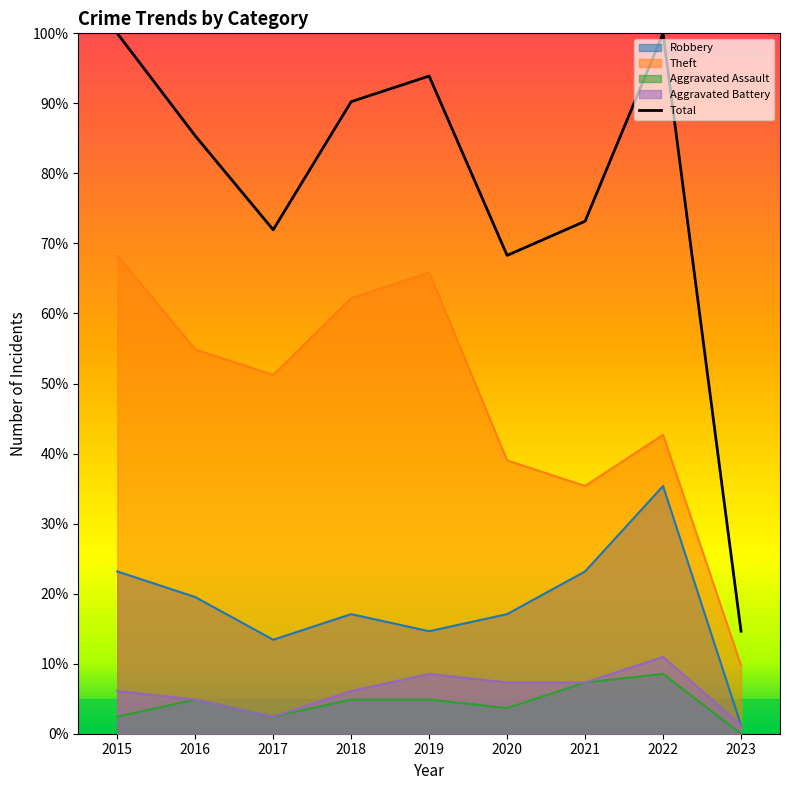

True or false: the data has more than 1 interior local peaks.

True